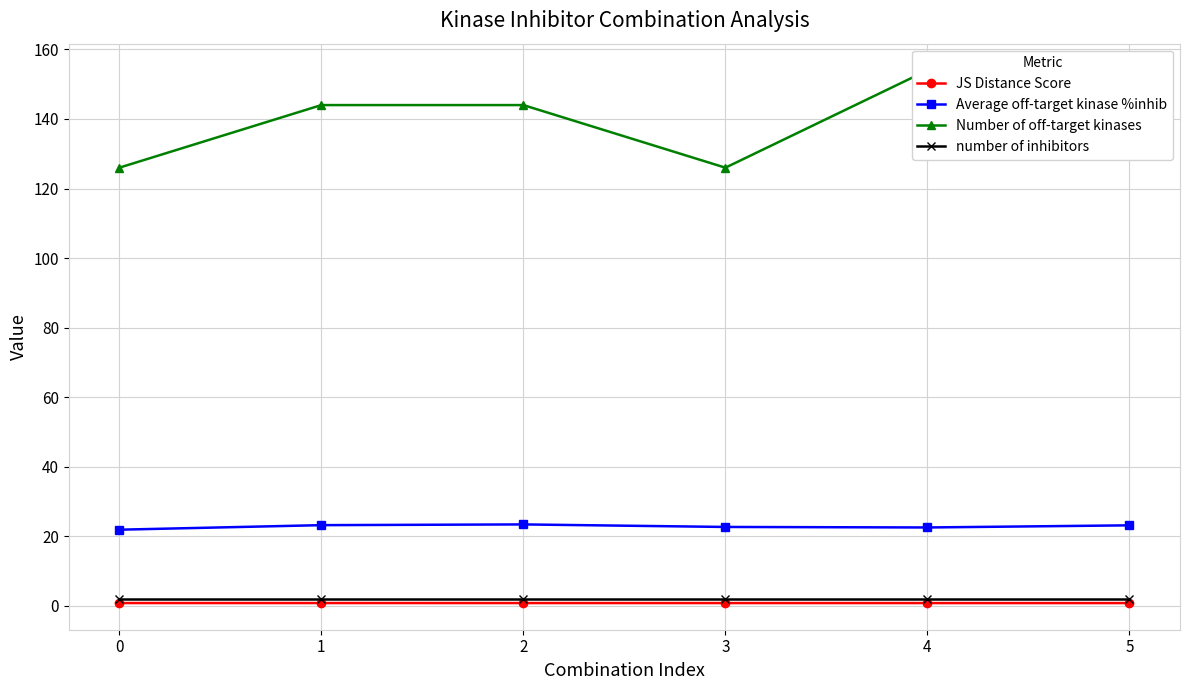

What is the sum of all JS Distance Score values?

4.8